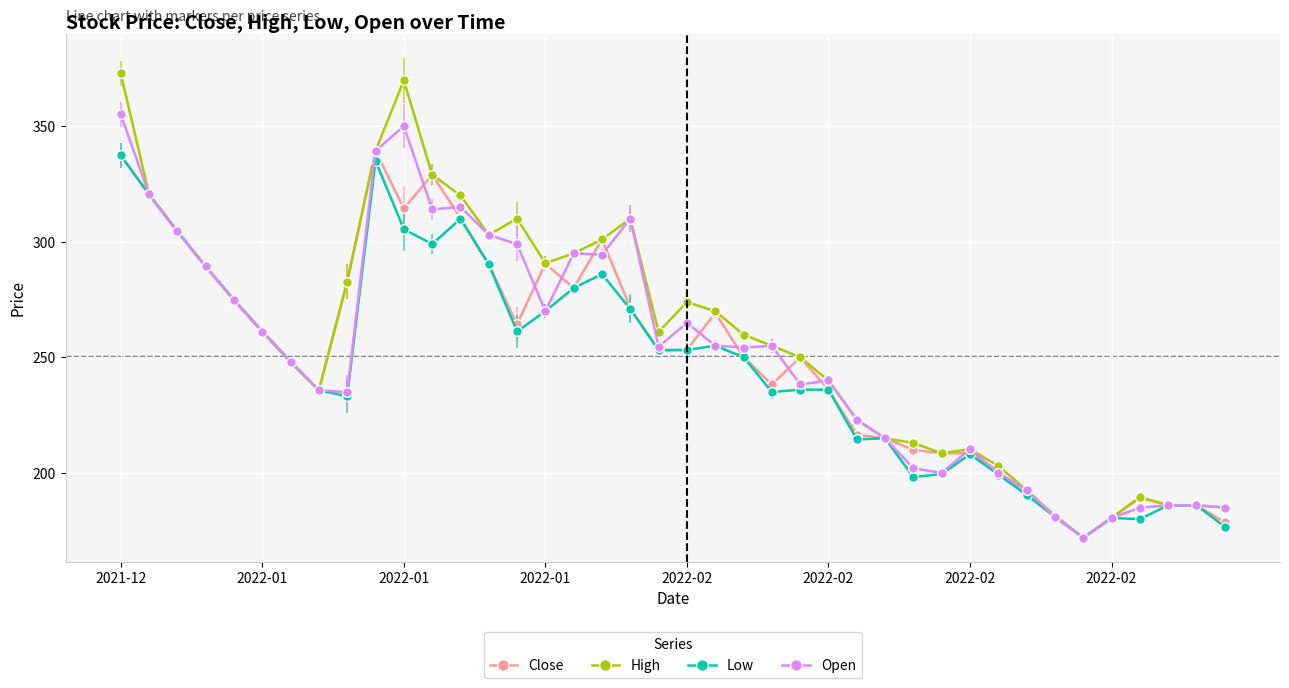

Which series has the largest range (max minus min)?

High